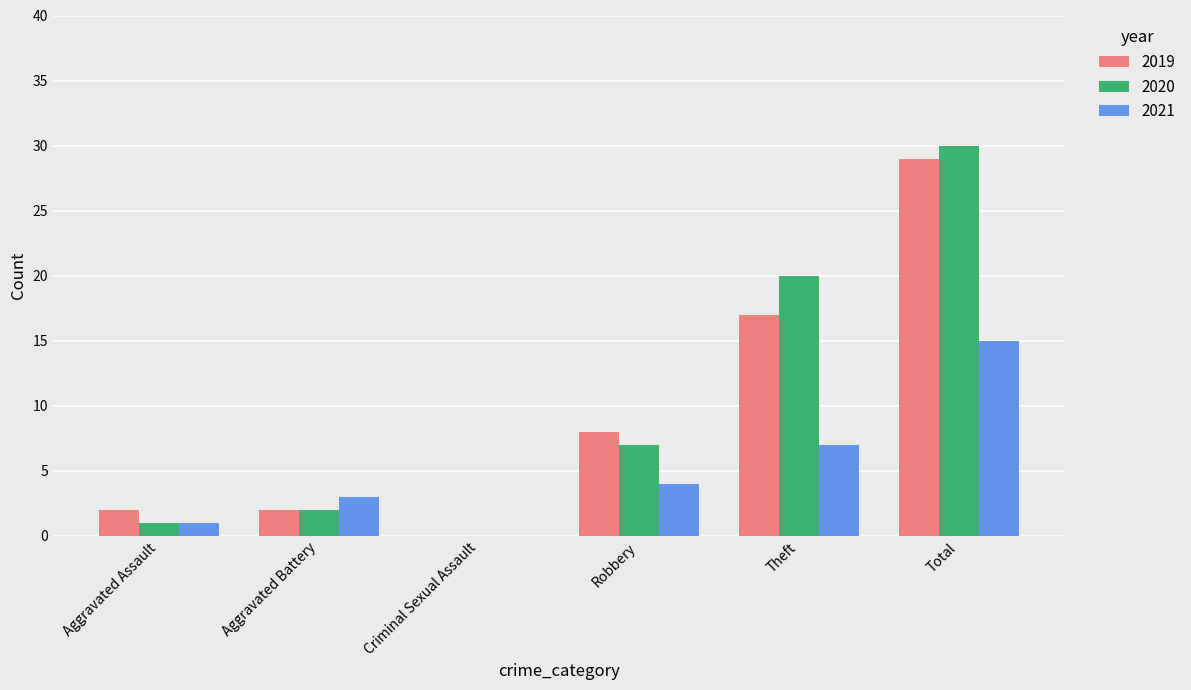

How many groups of bars are there?

6